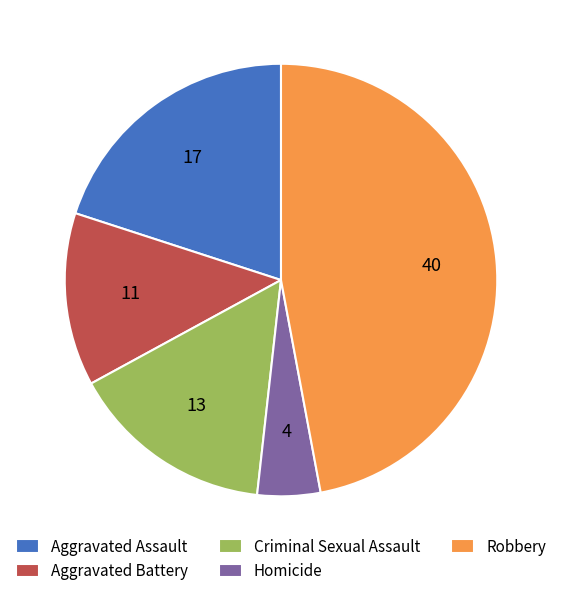

Is Homicide the majority of the pie?

No